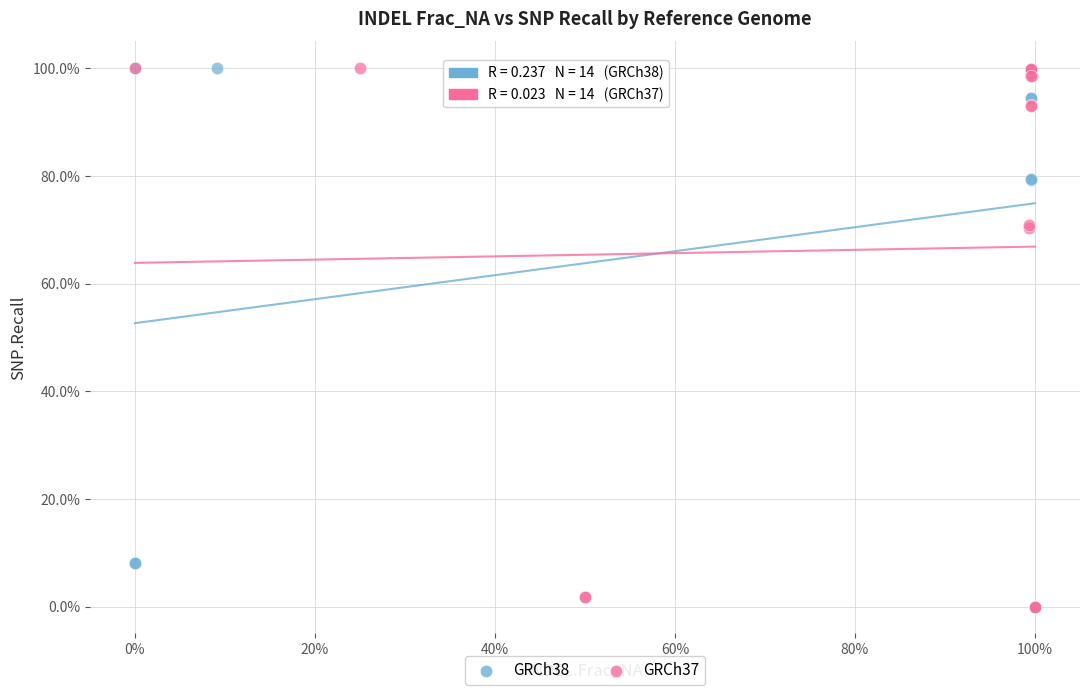

What are all the series names shown in the legend?

GRCh38, GRCh37